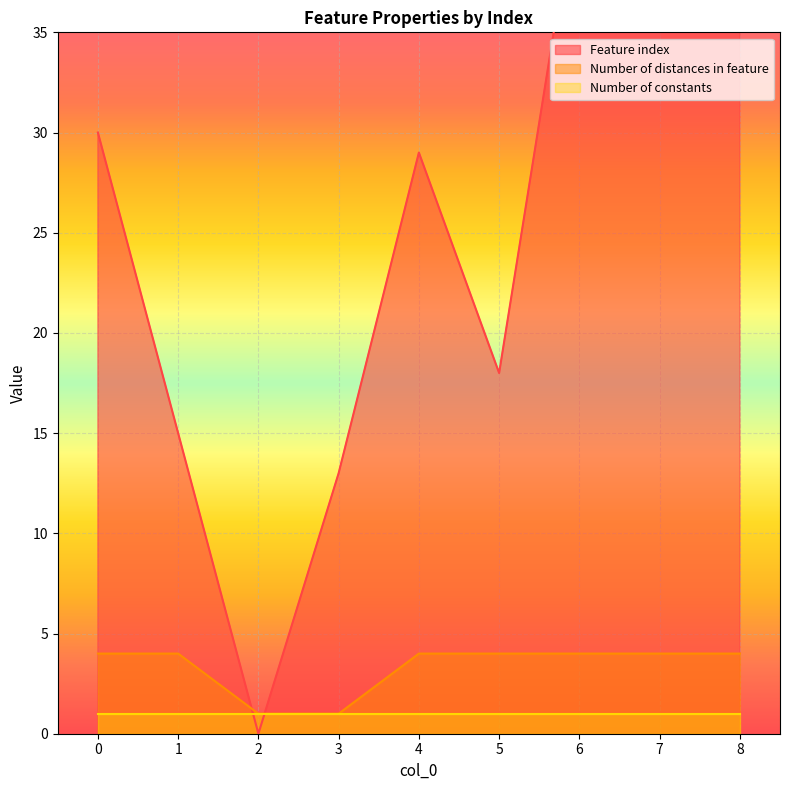

At which label does Feature index reach its peak?

8